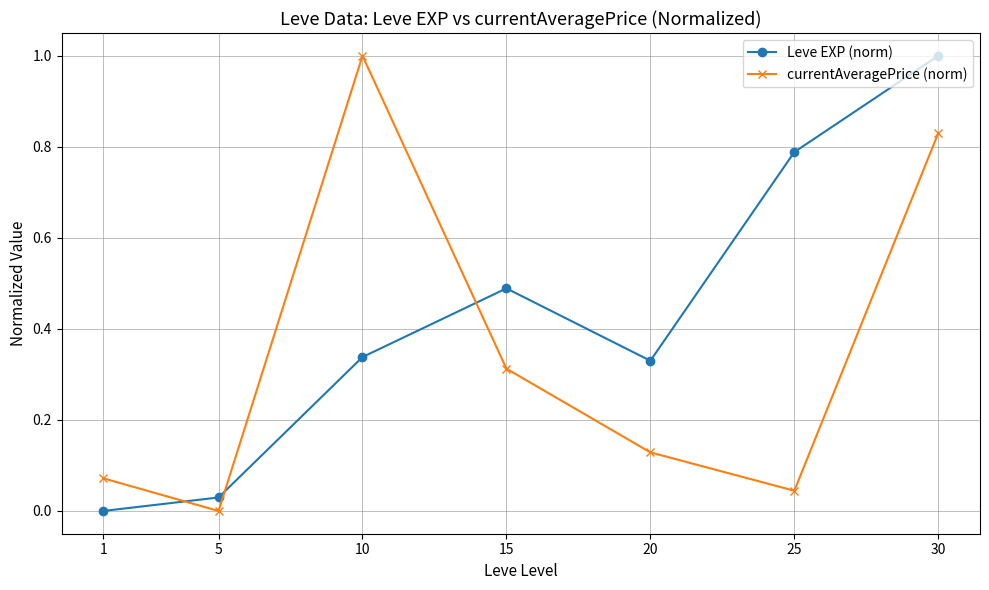

Rank the series at 1 from lowest to highest value.

Leve EXP (norm), currentAveragePrice (norm)